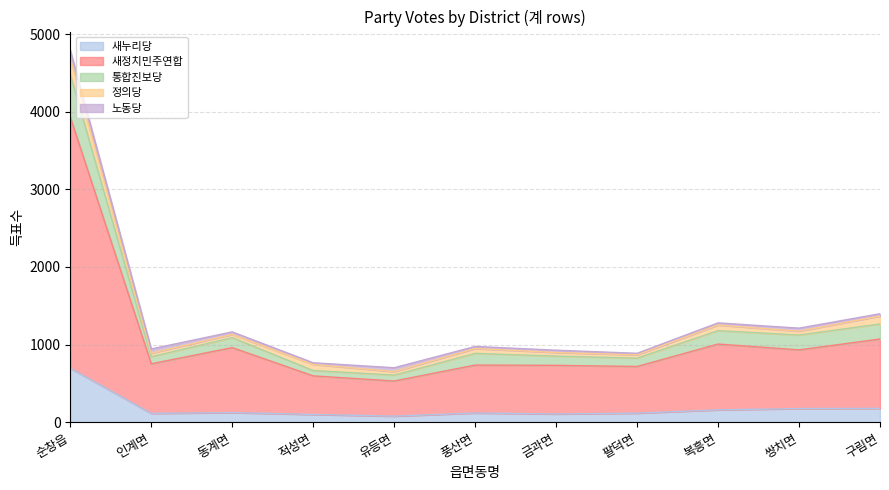

True or false: 새누리당 has more than 1 points higher than both neighbors.

True